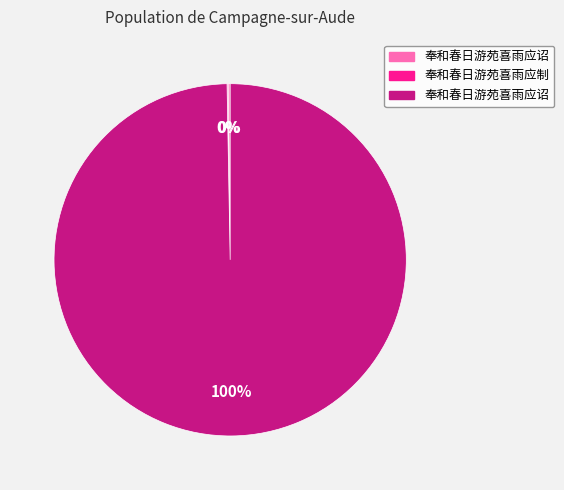

Does any single category account for the majority?

Yes